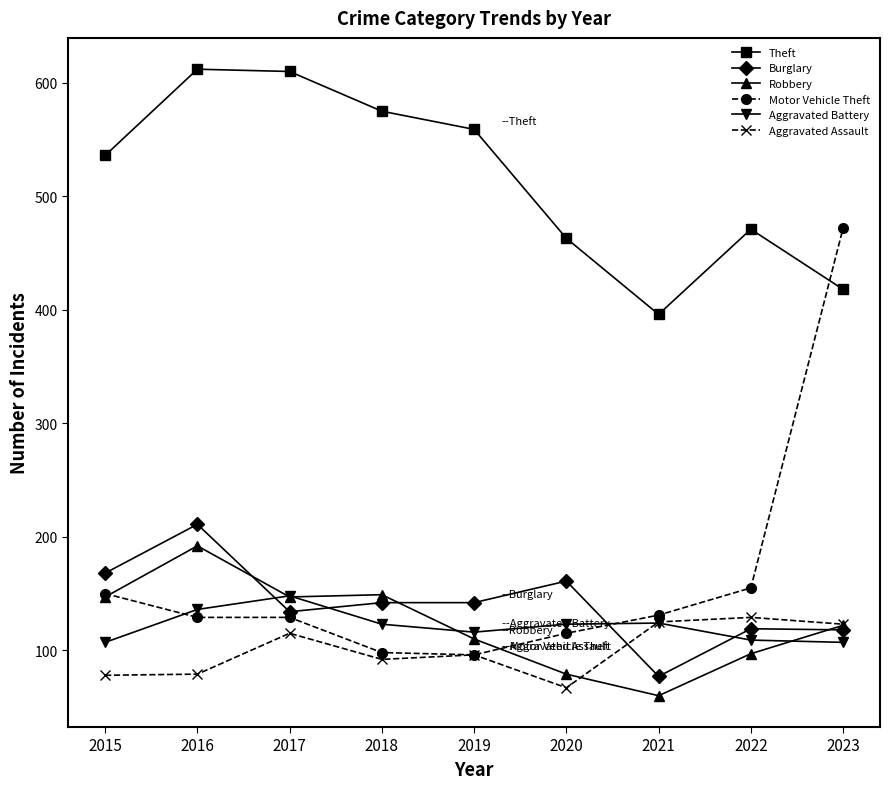

Is it true that Aggravated Battery equals 109 at 2022?

True